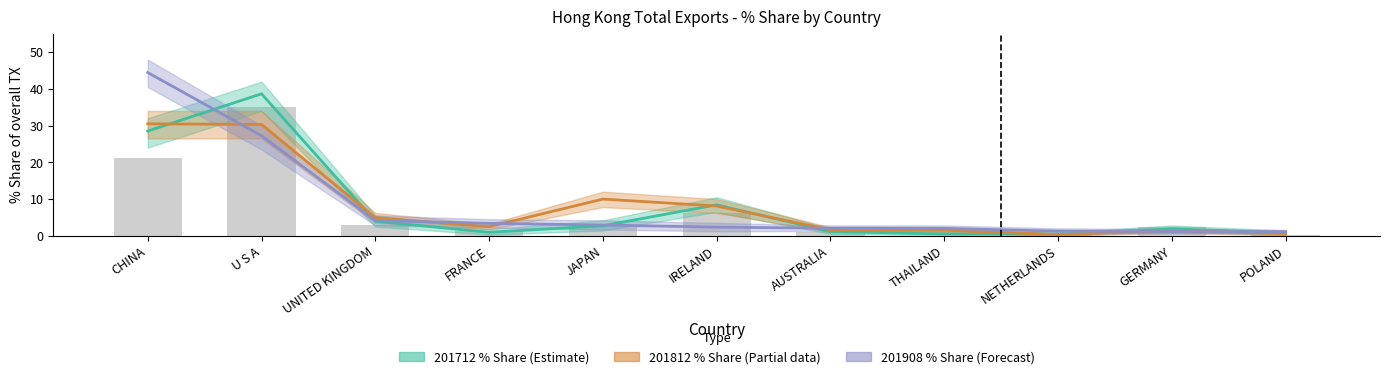

How many data points in 201908 % Share (Forecast) are above 2?

7